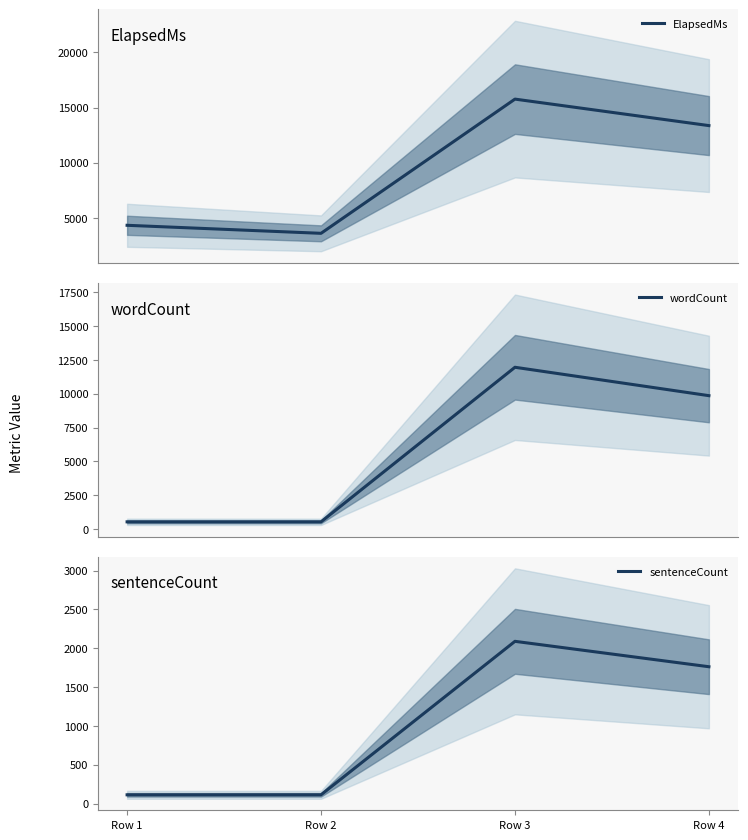

Reading left to right, transcribe all the data shown in this chart.

ElapsedMs: 4333	3606	15761	13362
wordCount: 519	519	11958	9857
sentenceCount: 113	113	2089	1762